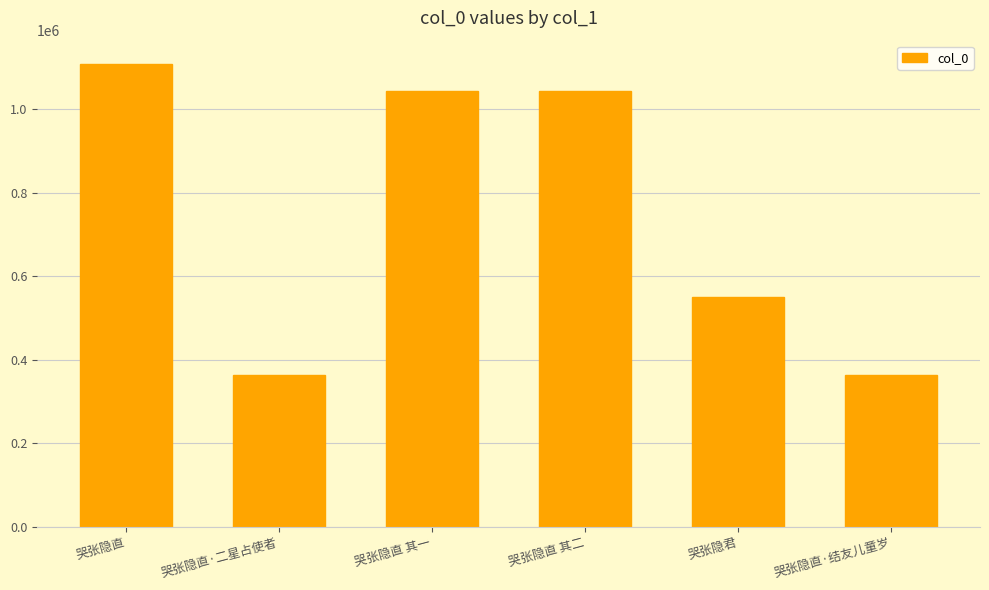

What is the difference between the maximum and minimum values?

745147